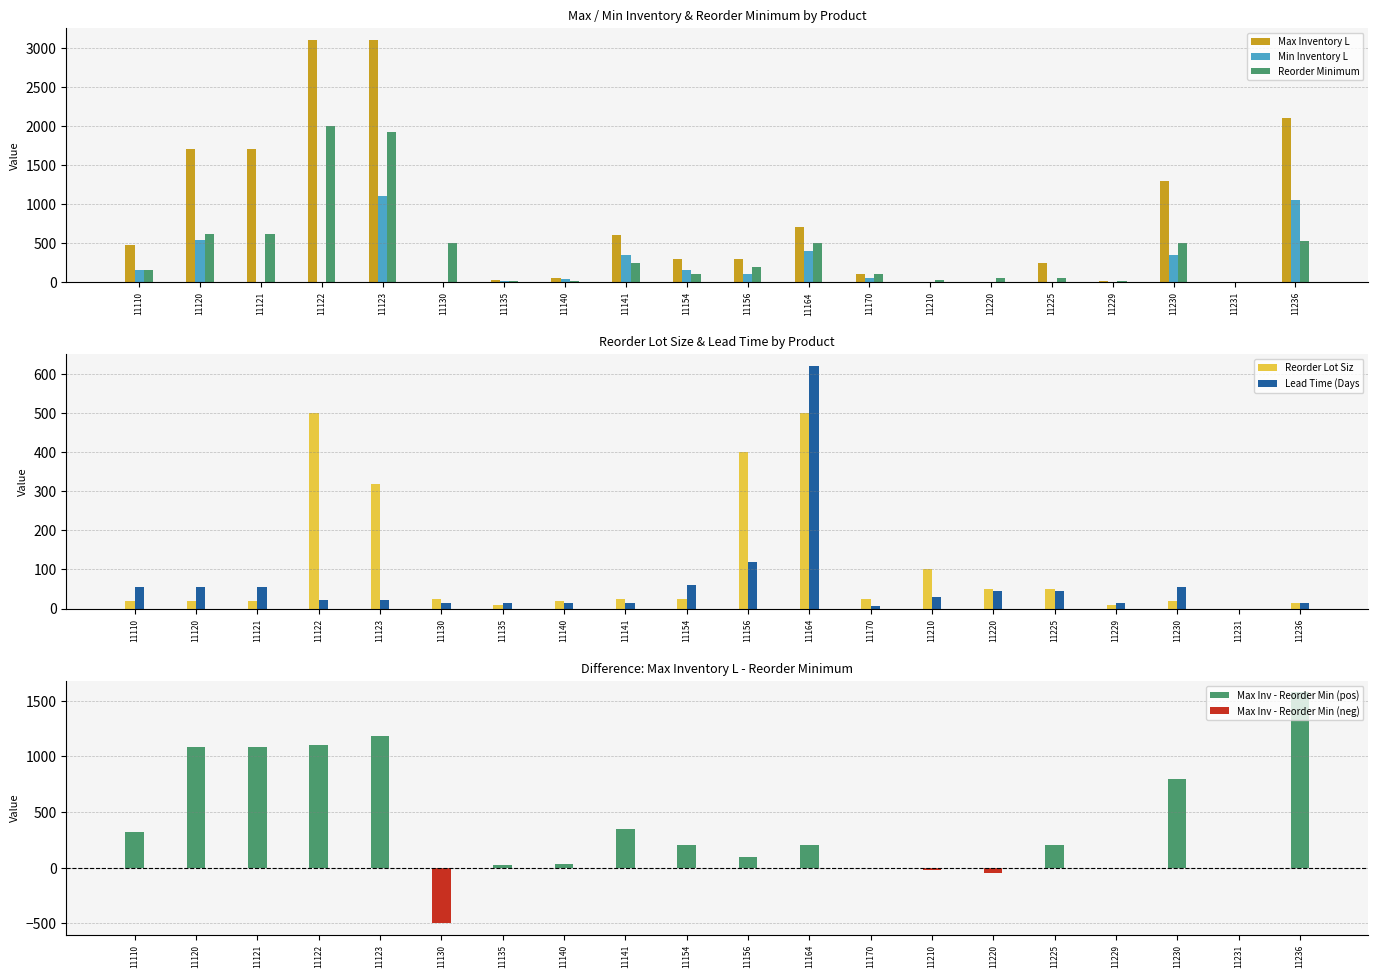

Reading left to right, what are all the values shown in this chart?

Max Inventory L: 11110=480	11120=1700	11121=1700	11122=3100	11123=3100	11130=0	11135=30	11140=55	11141=600	11154=300	11156=300	11164=700	11170=100	11210=0	11220=0	11225=250	11229=10	11230=1300	11231=0	11236=2100
Min Inventory L: 11110=160	11120=540	11121=0	11122=0	11123=1100	11130=0	11135=15	11140=35	11141=350	11154=150	11156=100	11164=400	11170=50	11210=0	11220=0	11225=0	11229=5	11230=350	11231=0	11236=1050
Reorder Minimum: 11110=160	11120=620	11121=620	11122=2000	11123=1920	11130=500	11135=10	11140=20	11141=250	11154=100	11156=200	11164=500	11170=100	11210=25	11220=50	11225=50	11229=10	11230=500	11231=0	11236=525
Reorder Lot Siz: 11110=20	11120=20	11121=20	11122=500	11123=320	11130=25	11135=10	11140=20	11141=25	11154=25	11156=400	11164=500	11170=25	11210=100	11220=50	11225=50	11229=10	11230=20	11231=0	11236=15
Lead Time (Days: 11110=56	11120=56	11121=56	11122=22	11123=22	11130=14	11135=14	11140=14	11141=14	11154=60	11156=120	11164=620	11170=7	11210=30	11220=45	11225=45	11229=14	11230=56	11231=0	11236=14